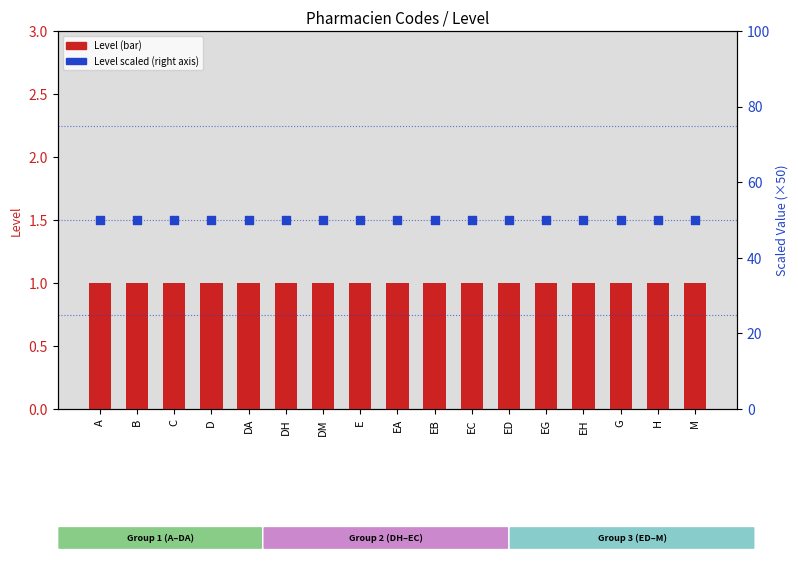

Which series has the largest total across all categories?

Level (scaled, right axis)